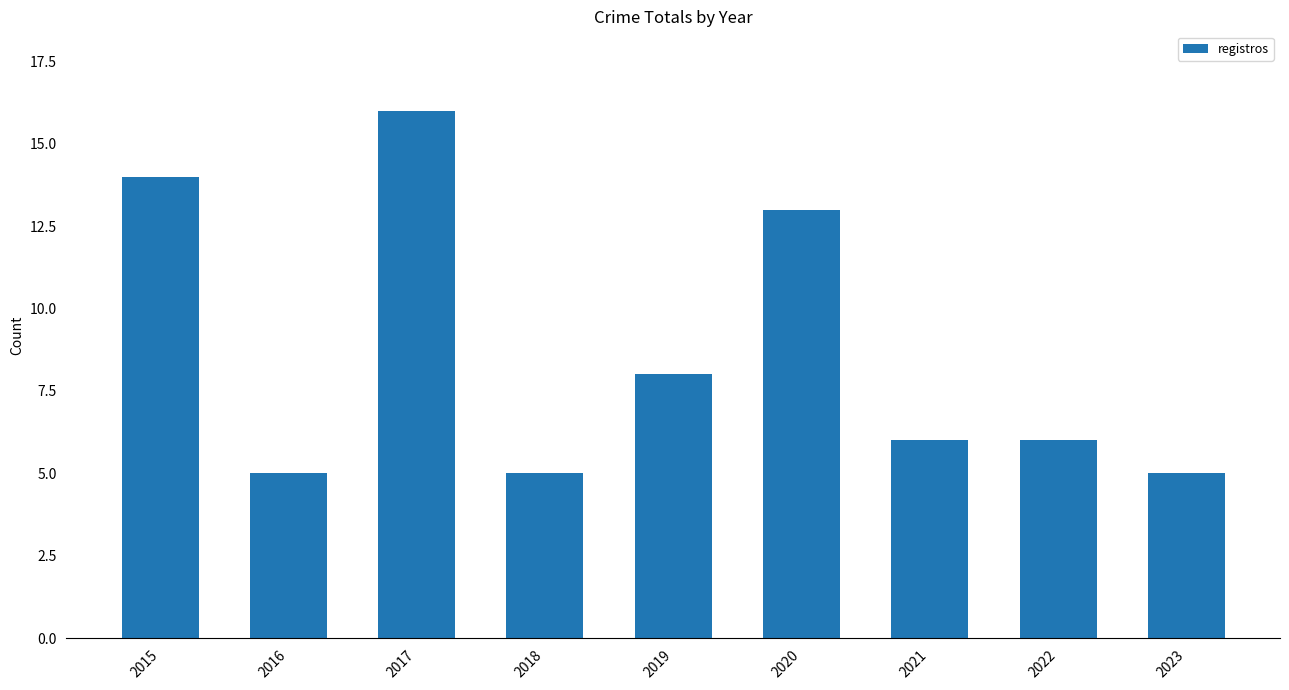

What is the sum of the values at 2023 and 2021?

11